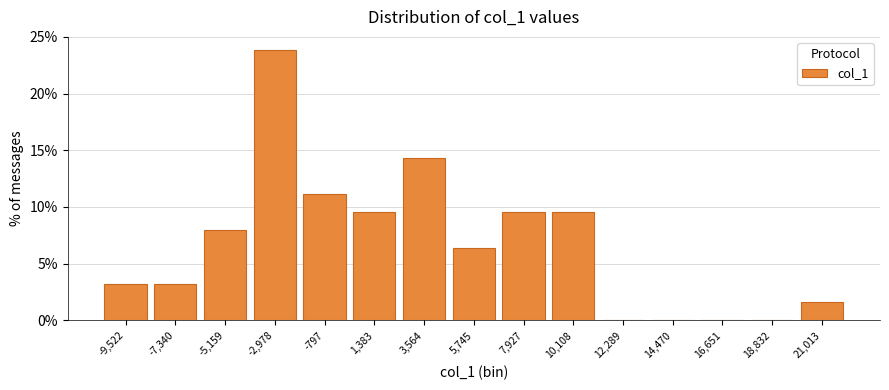

Reading right to left, what are all the values shown in this chart?

21,013=1.6	18,832=0.0	16,651=0.0	14,470=0.0	12,289=0.0	10,108=9.5	7,927=9.5	5,745=6.3	3,564=14.3	1,383=9.5	-797=11.1	-2,978=23.8	-5,159=7.9	-7,340=3.2	-9,522=3.2